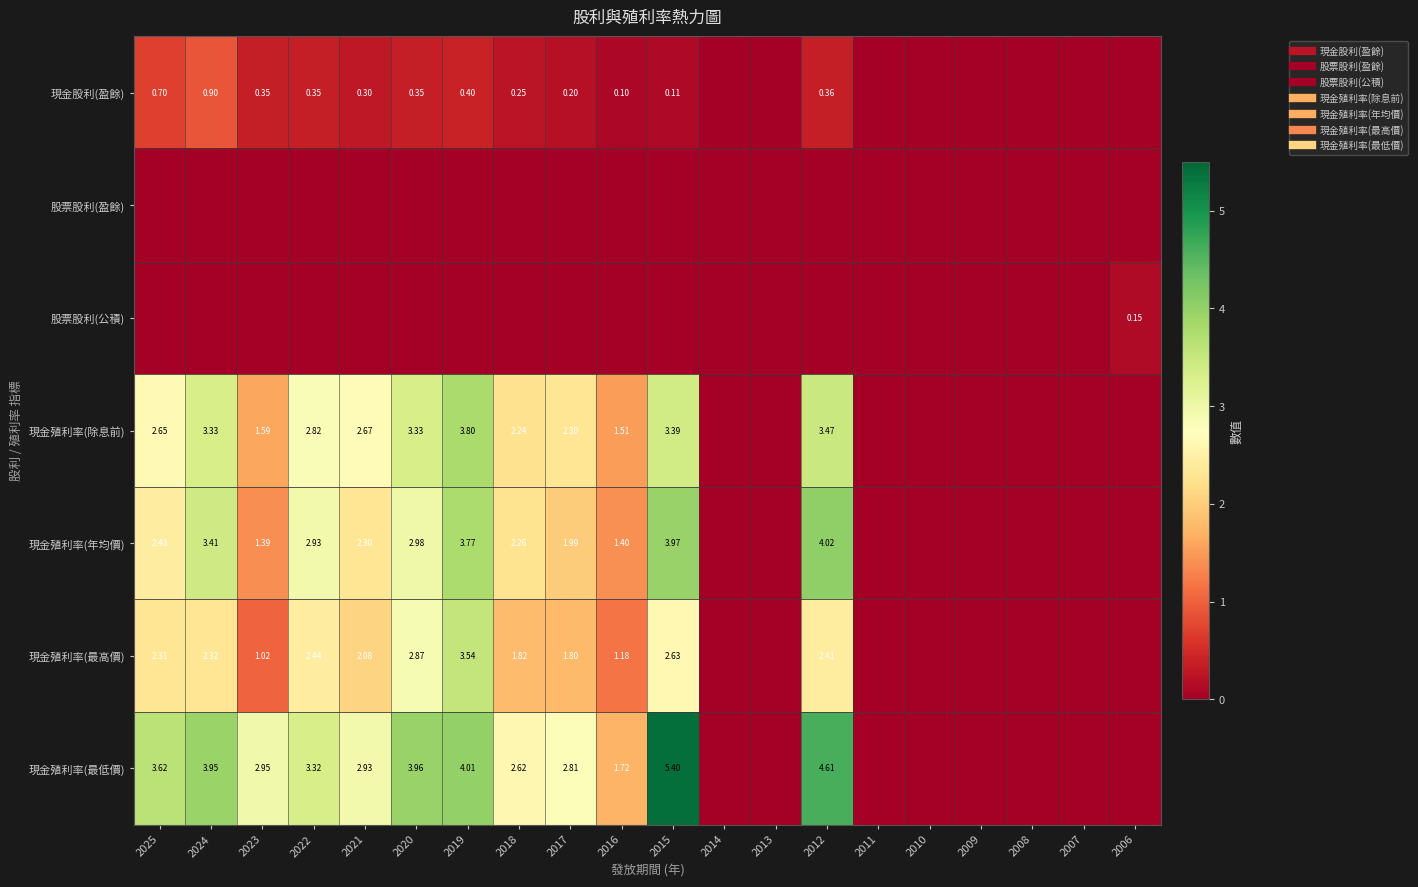

How many distinct data groups are displayed?

7